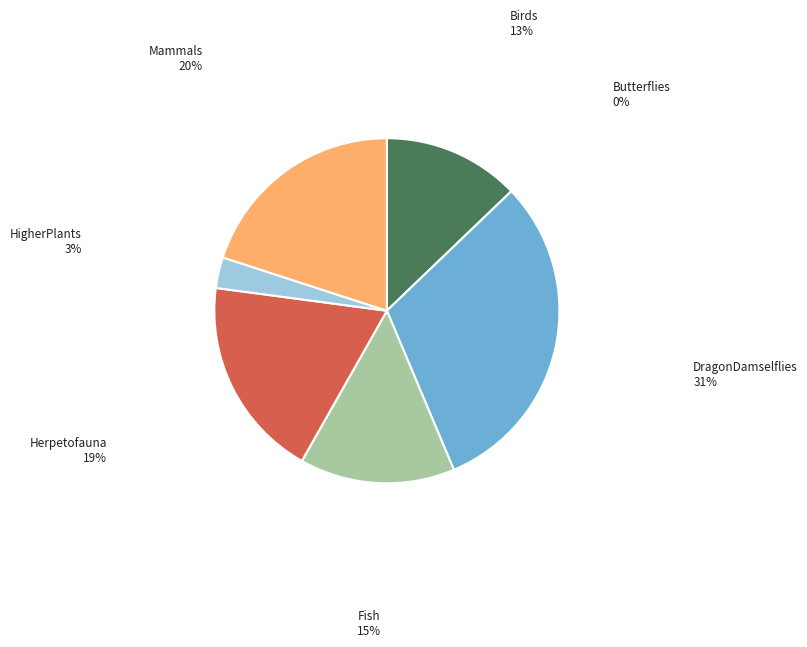

How many slices are in this pie chart?

7